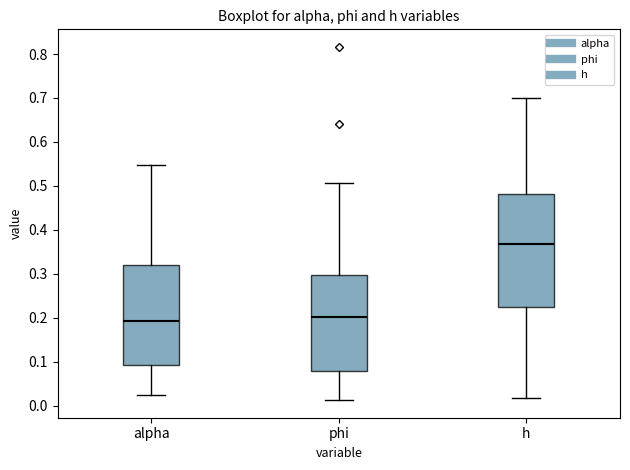

Which box has the highest median line?

h